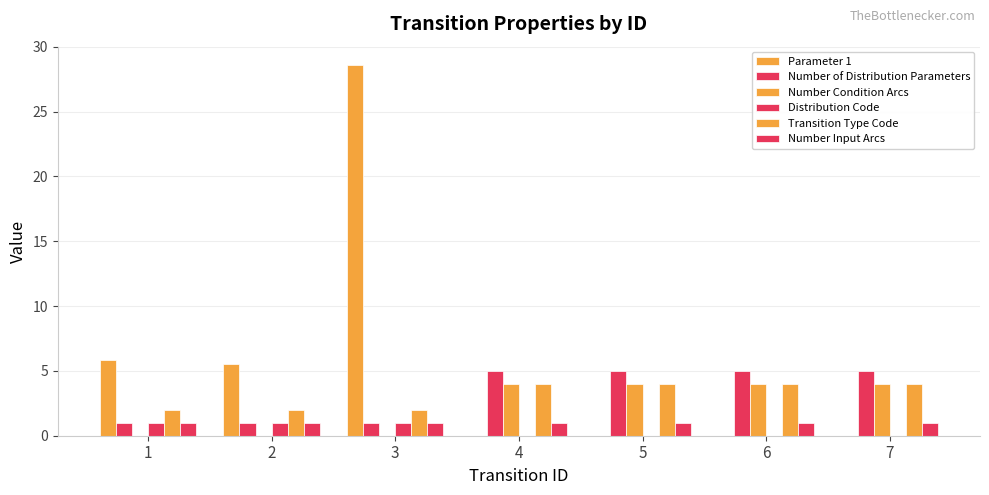

Reading left to right, transcribe all the data shown in this chart.

Parameter 1: 1=5.9	2=5.5	3=28.6	4=0.0	5=0.0	6=0.0	7=0.0
Number of Distribution Parameters: 1=1.0	2=1.0	3=1.0	4=5.0	5=5.0	6=5.0	7=5.0
Number Condition Arcs: 1=0.0	2=0.0	3=0.0	4=4.0	5=4.0	6=4.0	7=4.0
Distribution Code: 1=1.0	2=1.0	3=1.0	4=0.0	5=0.0	6=0.0	7=0.0
Transition Type Code: 1=2.0	2=2.0	3=2.0	4=4.0	5=4.0	6=4.0	7=4.0
Number Input Arcs: 1=1.0	2=1.0	3=1.0	4=1.0	5=1.0	6=1.0	7=1.0